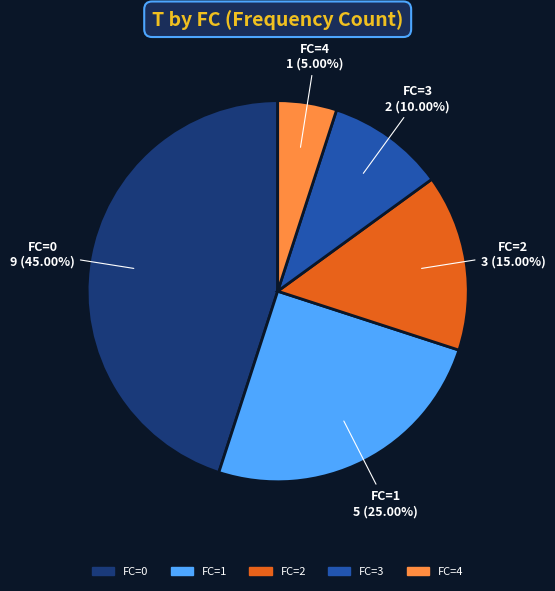

Is there any slice that represents more than half of the pie?

No